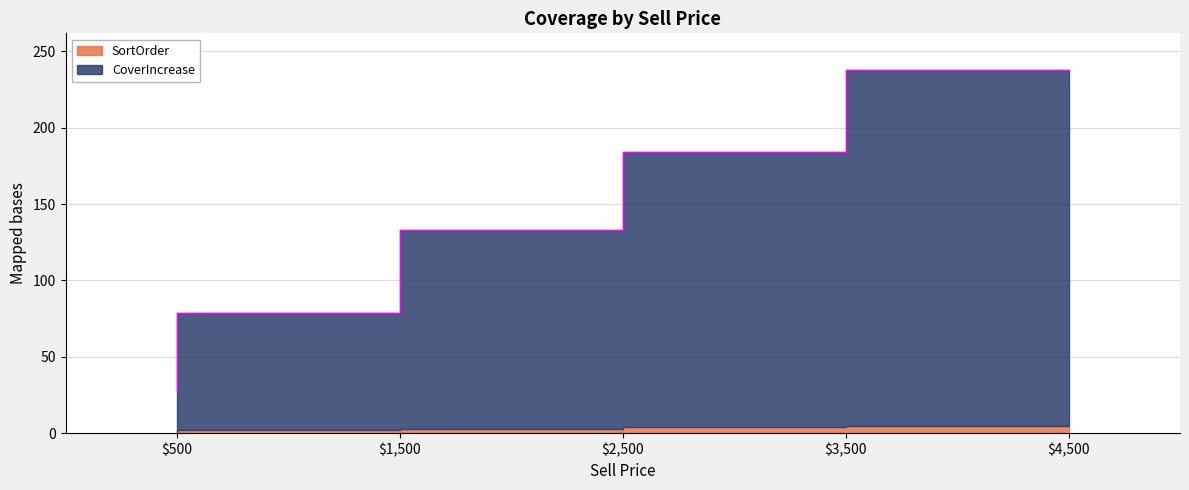

What value does the data have at $3,500?

184